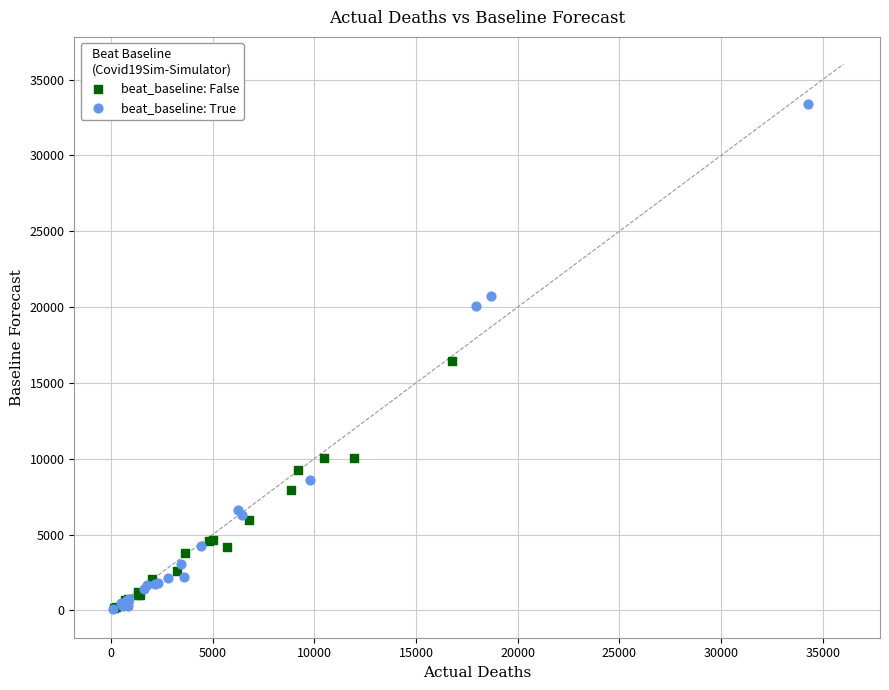

Which series reaches the maximum Y coordinate?

beat_baseline: True